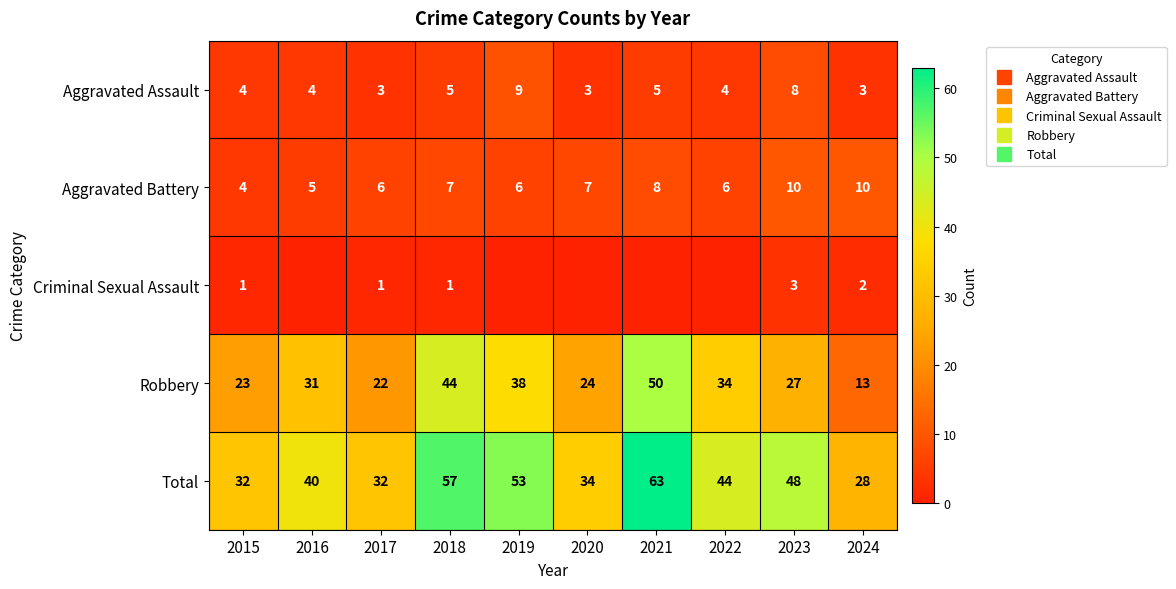

At which label is Robbery closest to 31?

2016